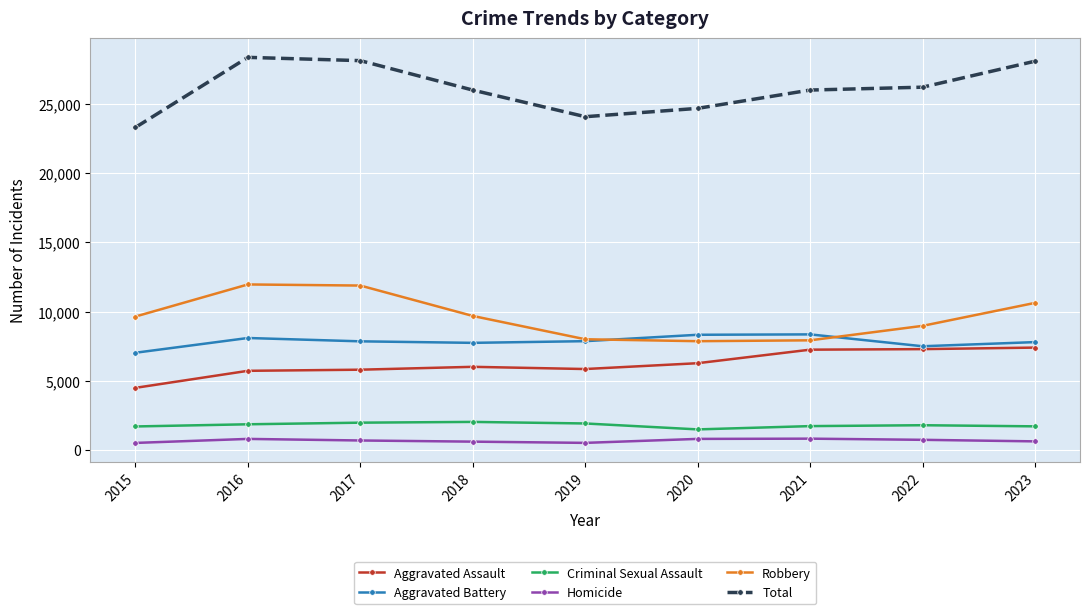

What value does the Robbery series have at 2020?

7855